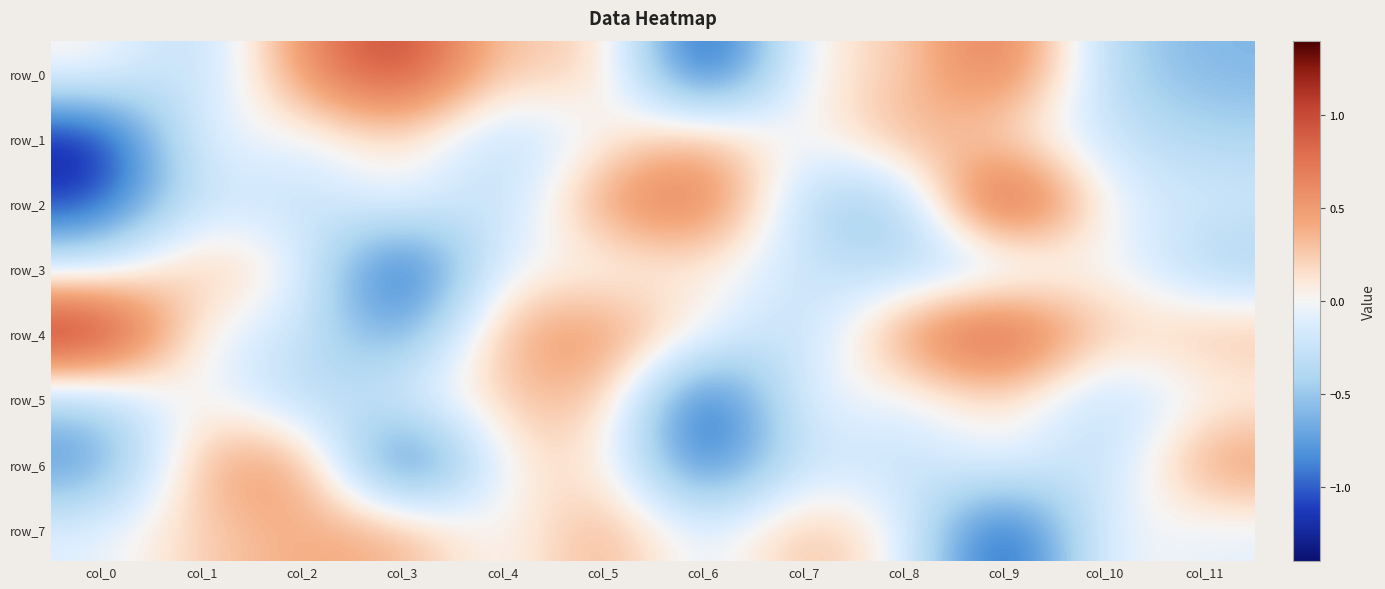

What is the total value across all series at col_0?

-2.6